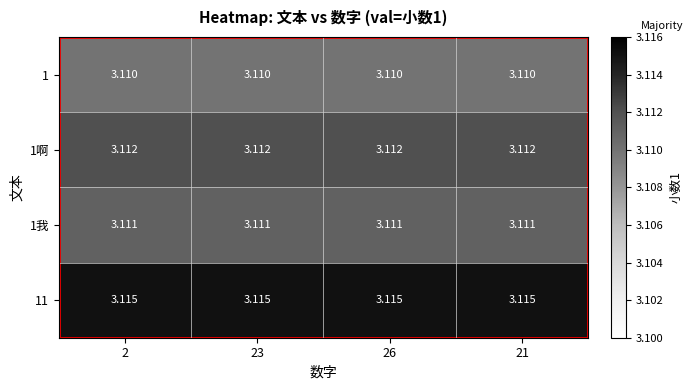

Which series has the largest total across all categories?

11